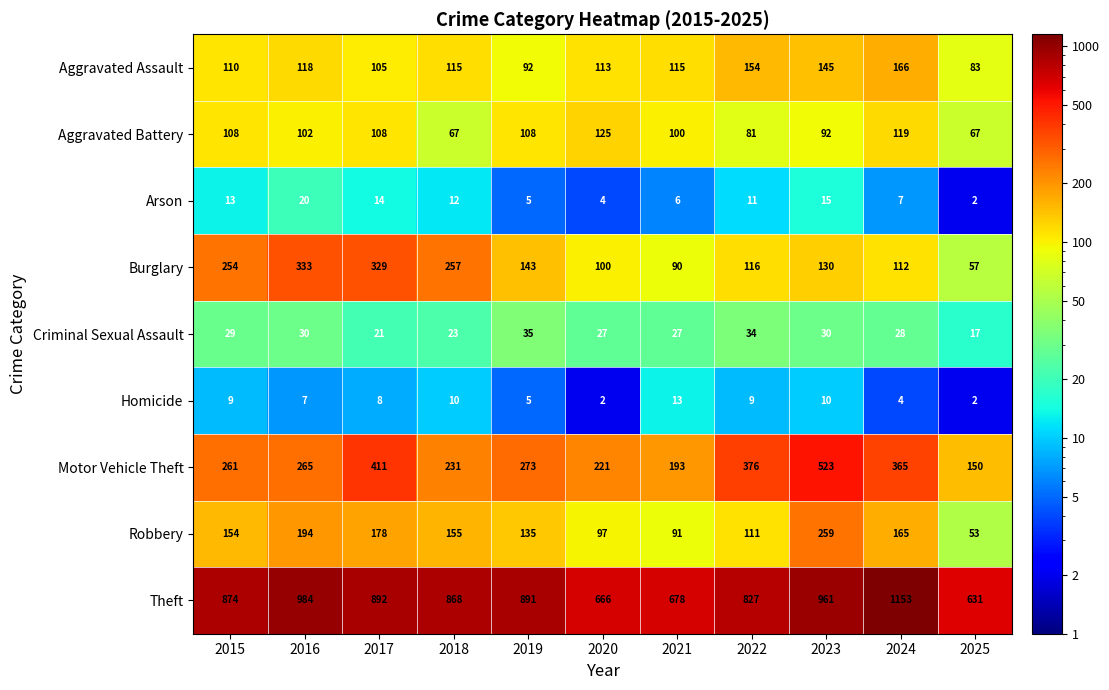

Rank the series at 2018 from highest to lowest value.

Theft, Burglary, Motor Vehicle Theft, Robbery, Aggravated Assault, Aggravated Battery, Criminal Sexual Assault, Arson, Homicide